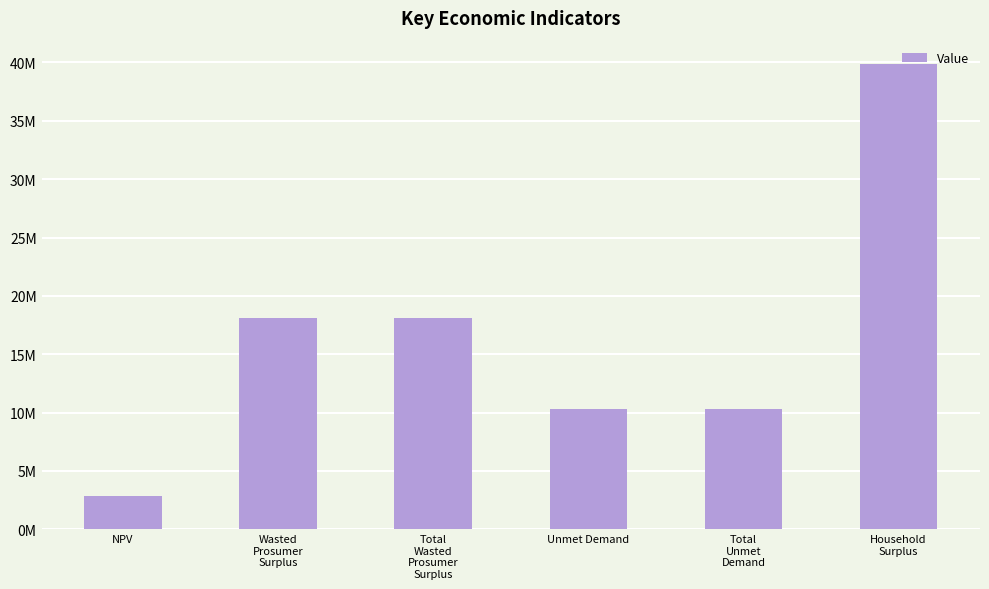

At which category does the chart reach its minimum across all series?

NPV